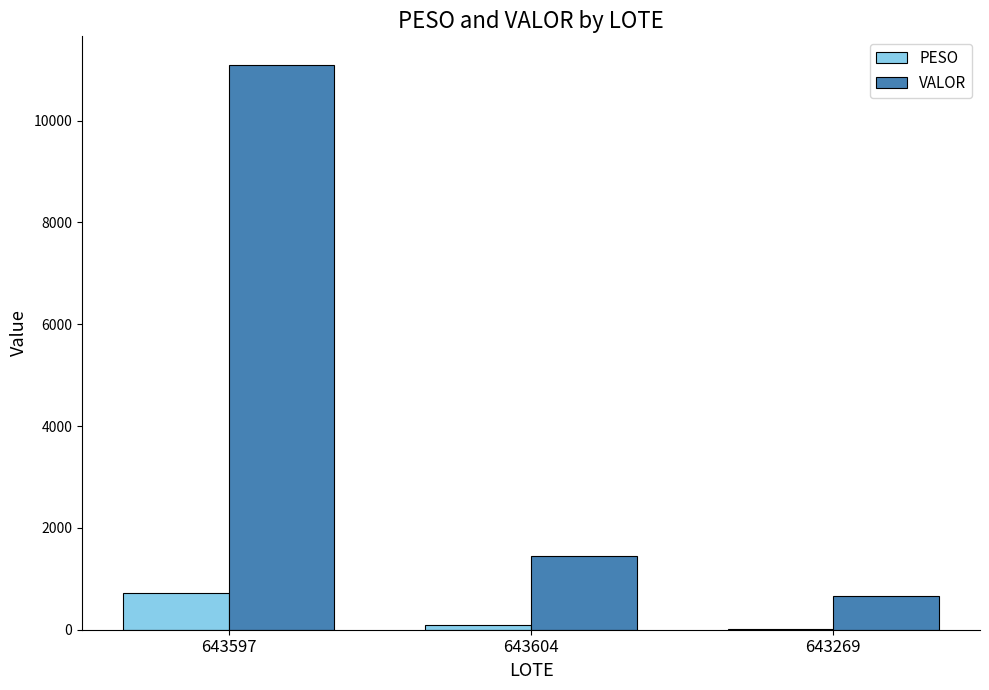

What are all the series names shown in the legend?

PESO, VALOR